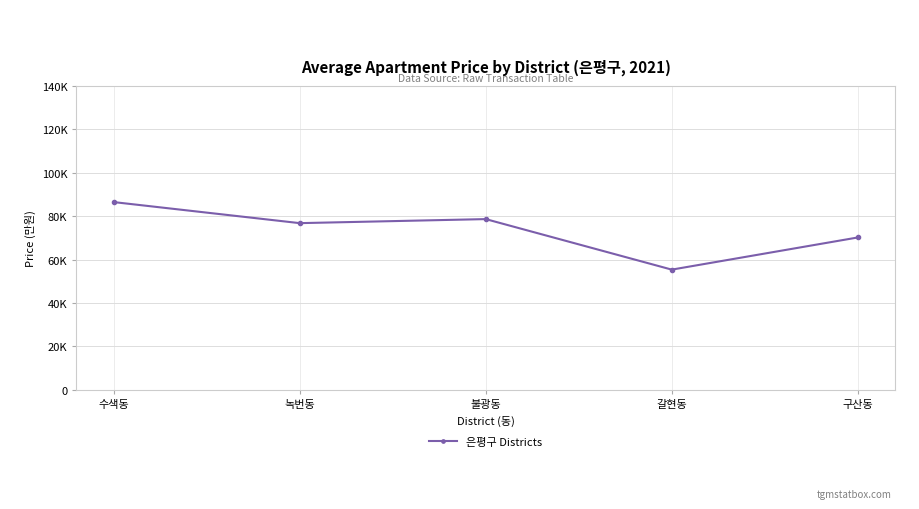

Is this an area chart (filled region under the line)?

No